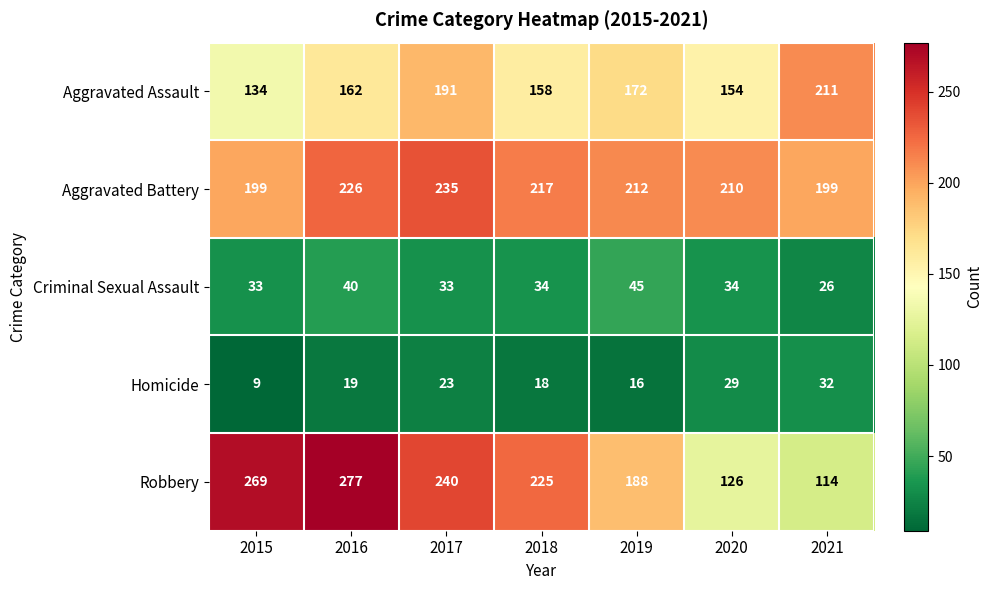

Which series changed the most between 2017 and 2020?

Robbery